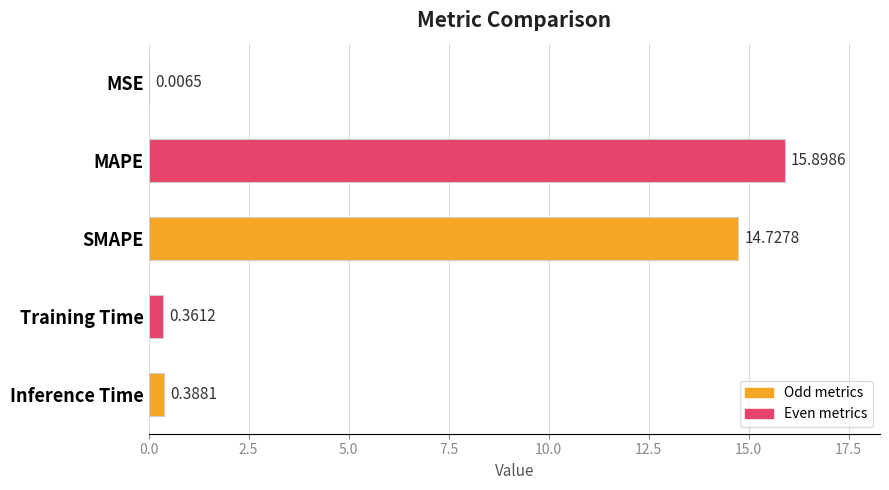

Where is the data nearest to the value 7?

Inference Time